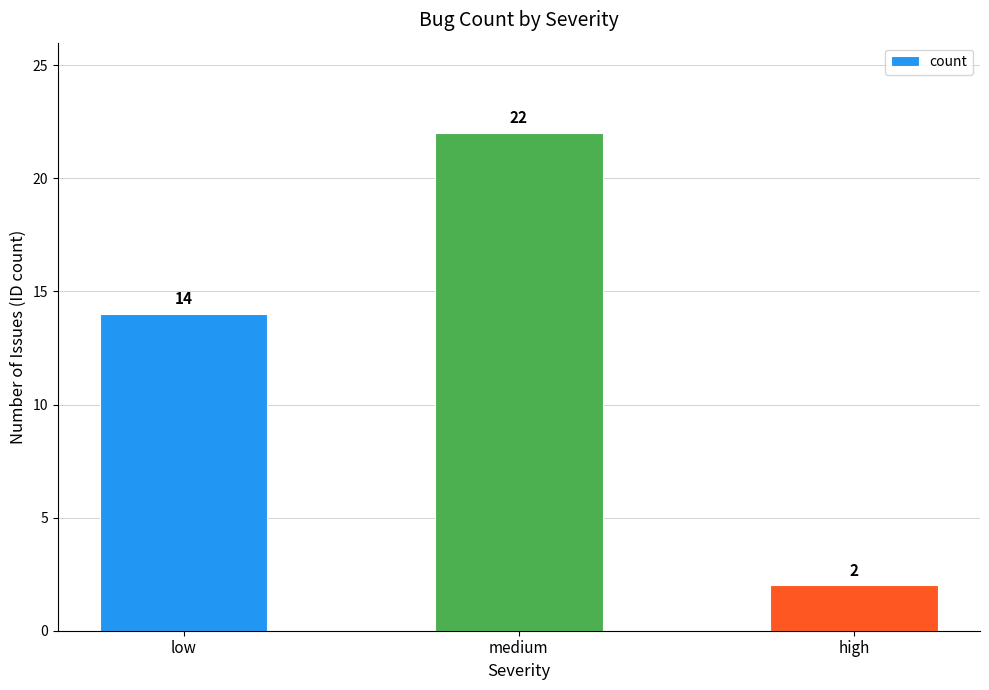

True or false: the data shows 1 at high.

False